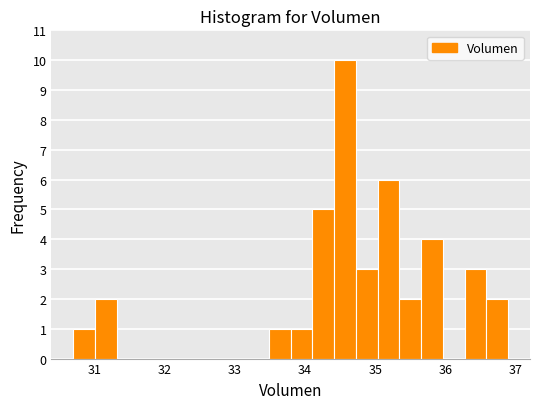

Around what value on the x-axis is the tallest bar? Give the approximate position of its centre, as read against the axis.

34.6